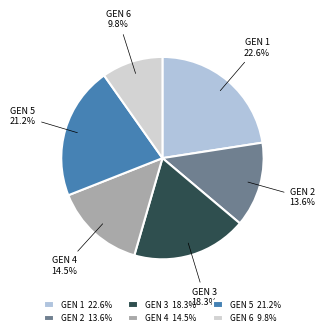

Is GEN 4 the majority of the pie?

No